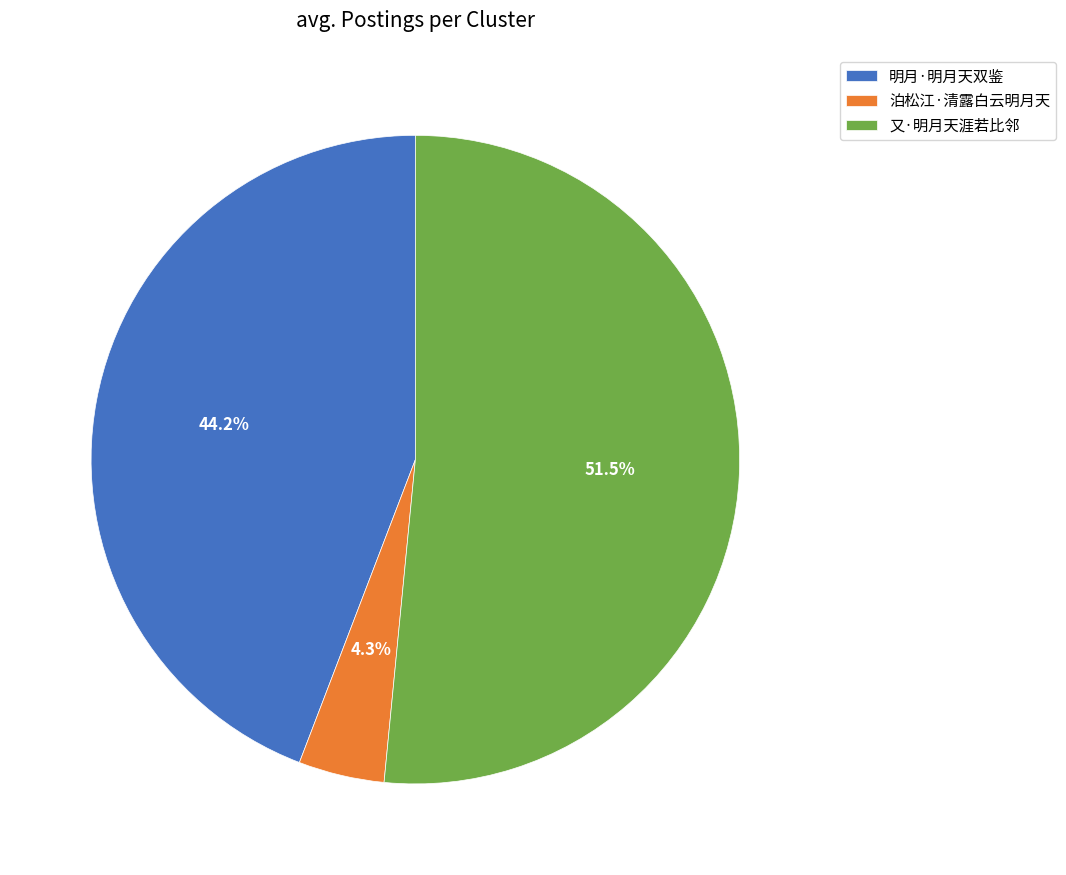

Between 泊松江·清露白云明月天 and 又·明月天涯若比邻, which is larger?

又·明月天涯若比邻